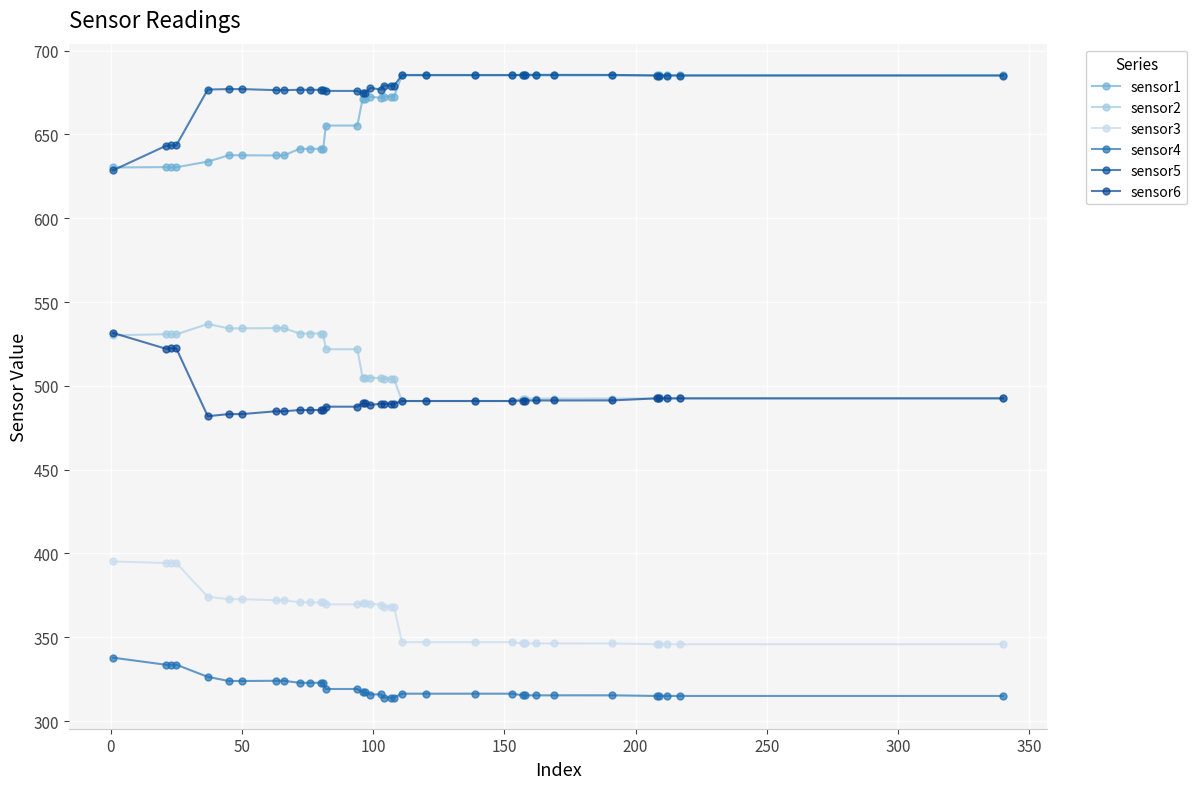

Which series ends up on top after the final intersection of sensor1 and sensor5?

sensor1